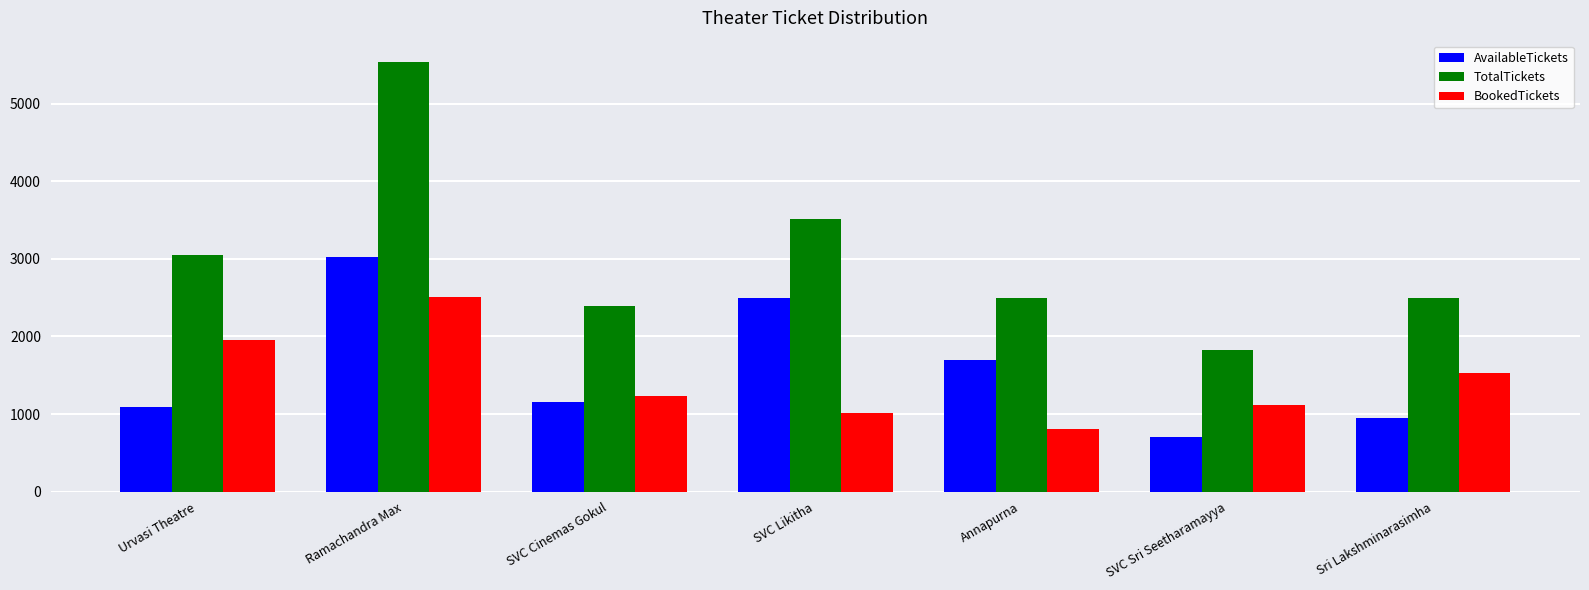

What is the value of the BookedTickets bar at the 2nd from the left?

2508